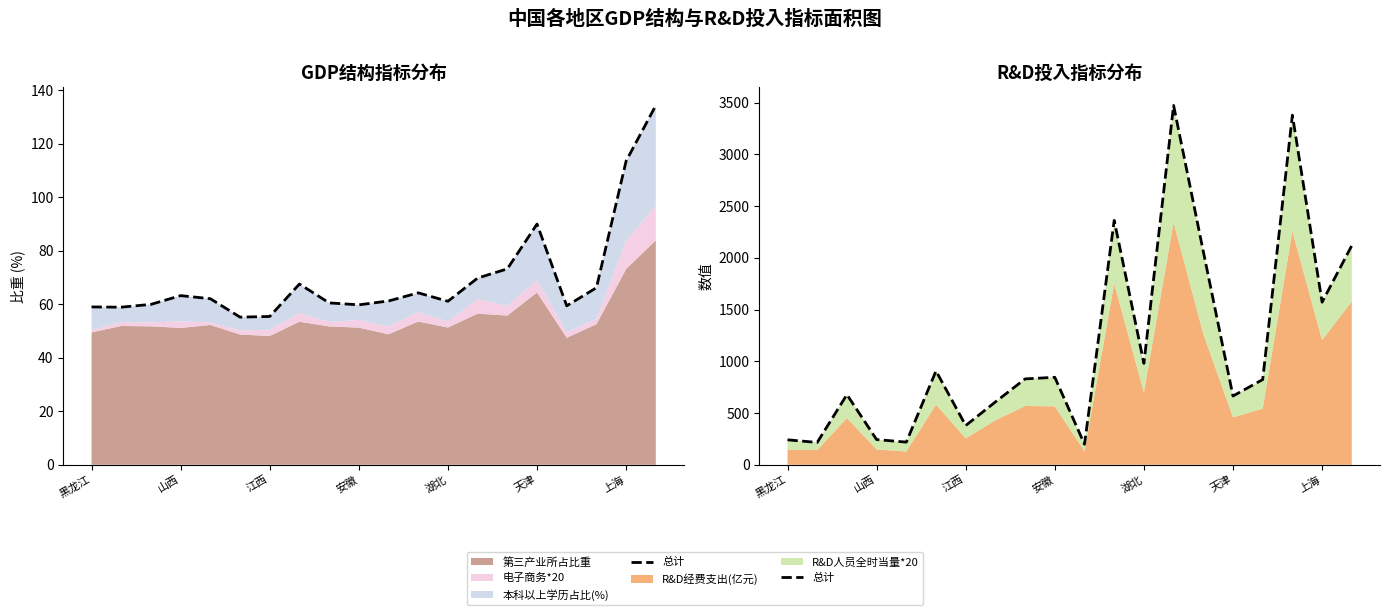

Count the number of categories in the chart.

20